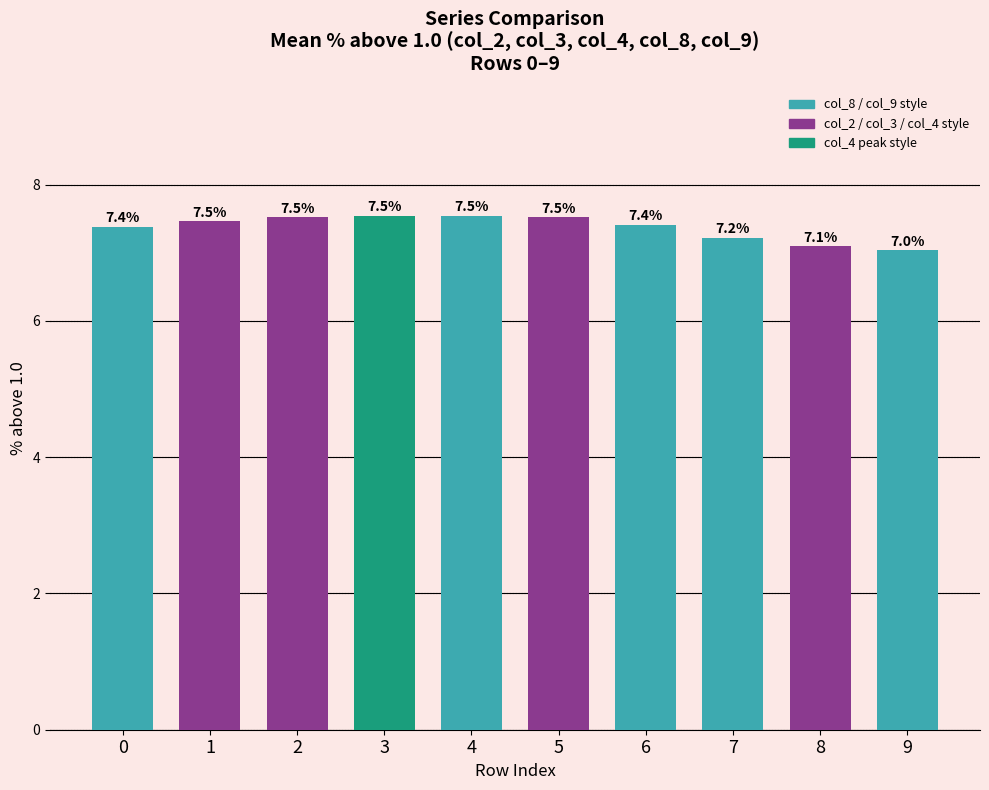

True or false: the data shows 4.5 at 5.

False